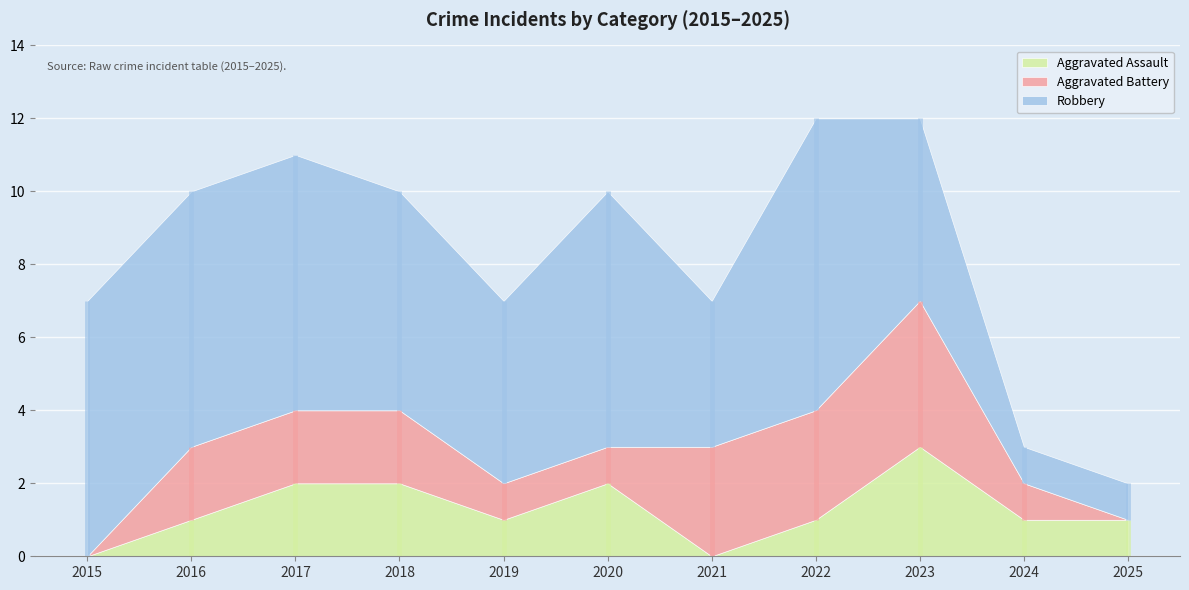

What is the value of the Aggravated Assault point at the 9th from the left?

3